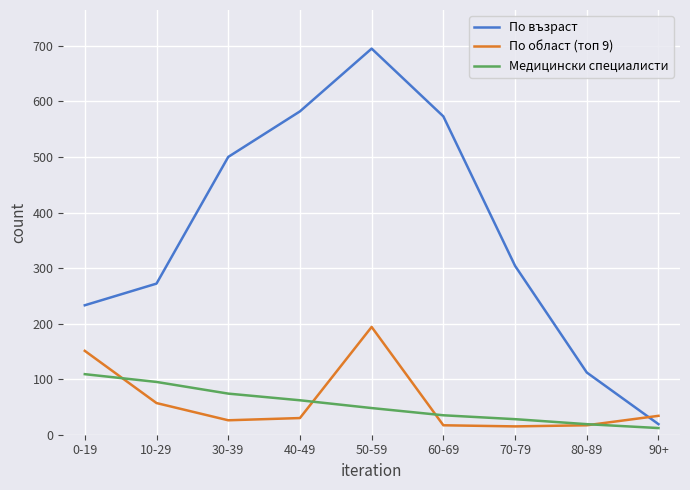

True or false: По област (топ 9) has a value of 151 at 0-19.

True